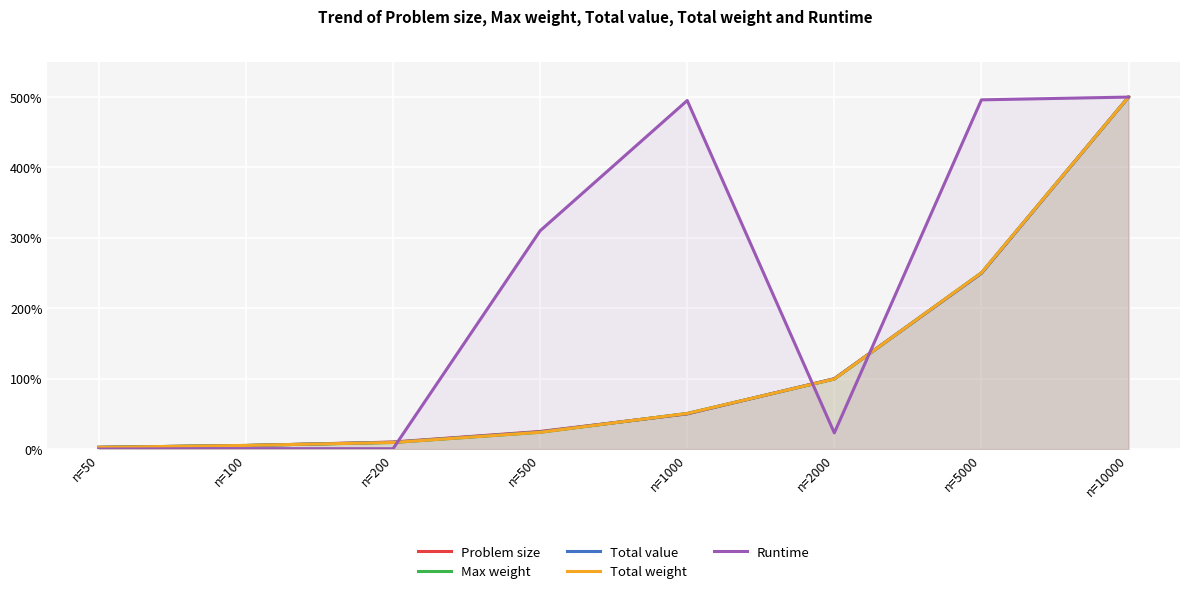

What are all the series names shown in the legend?

Problem size, Max weight, Total value, Total weight, Runtime